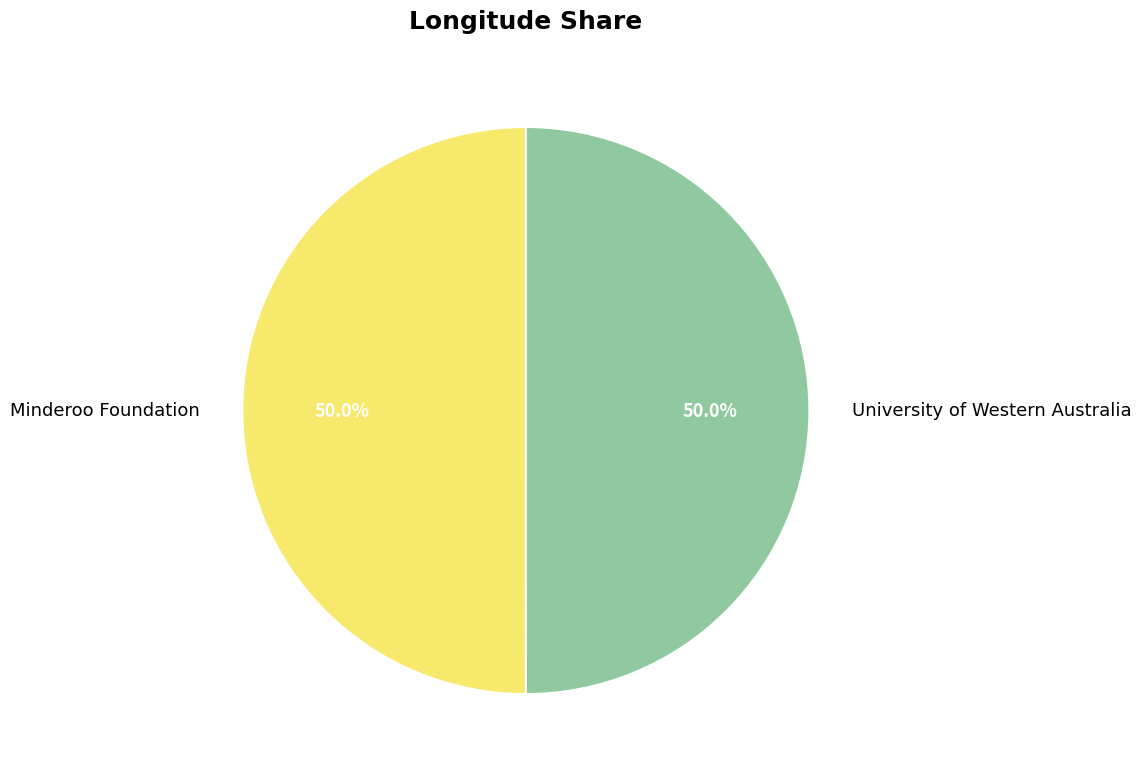

What percentage do University of Western Australia and Minderoo Foundation together represent?

100.0%